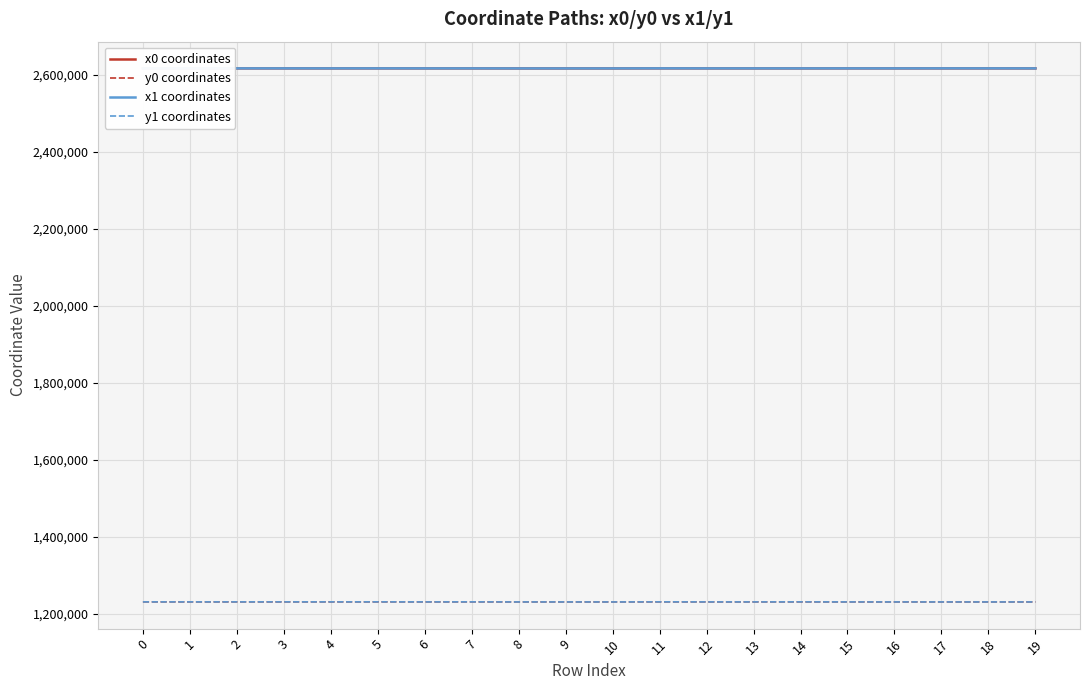

What is the lowest value of the y1 coordinates series?

1231053.0